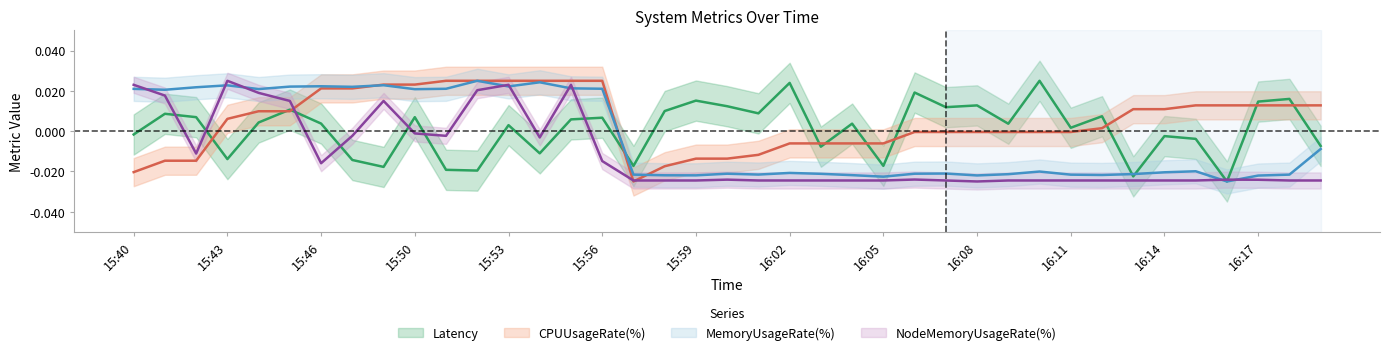

How many interior local peaks does the Latency series have?

14